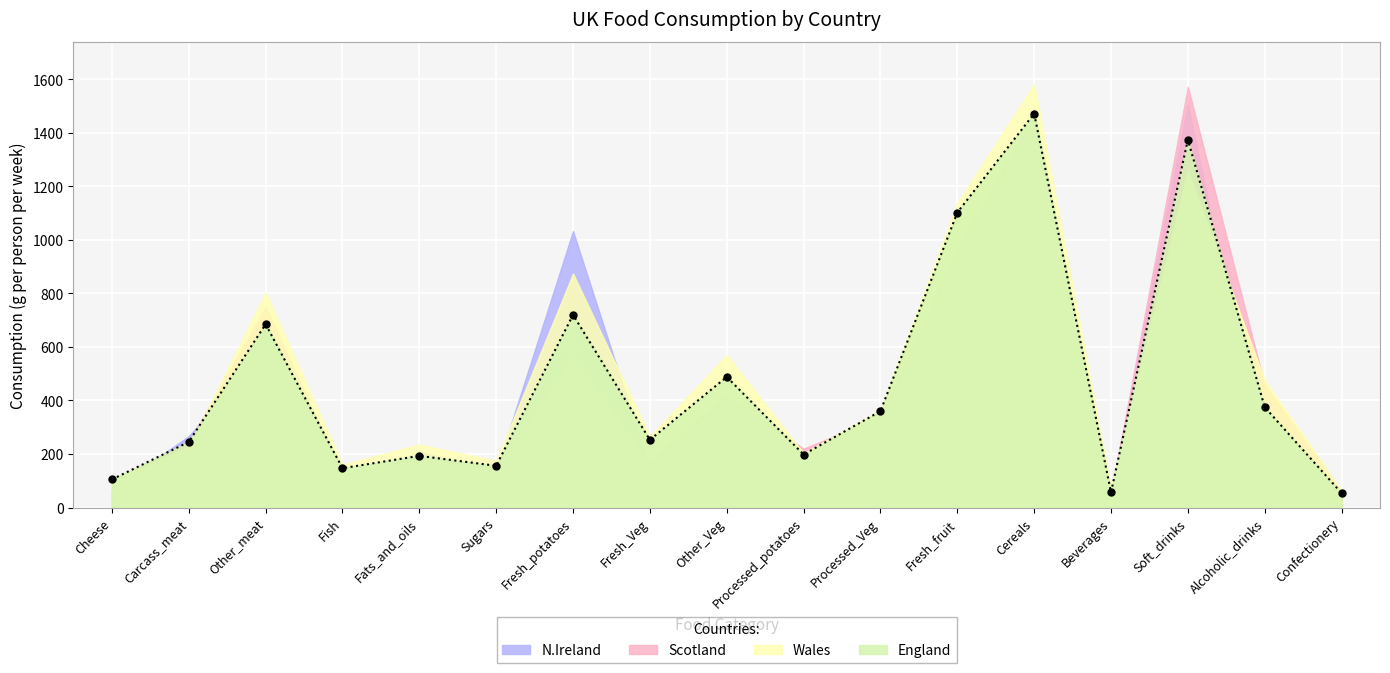

What is the value of the Scotland point at the 7th from the left?

566